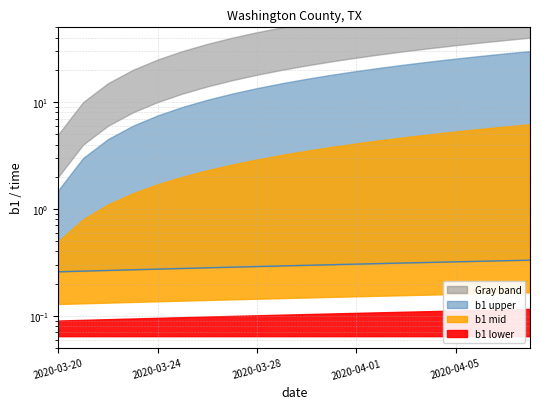

Where is the data nearest to the value 0?

2020-03-20